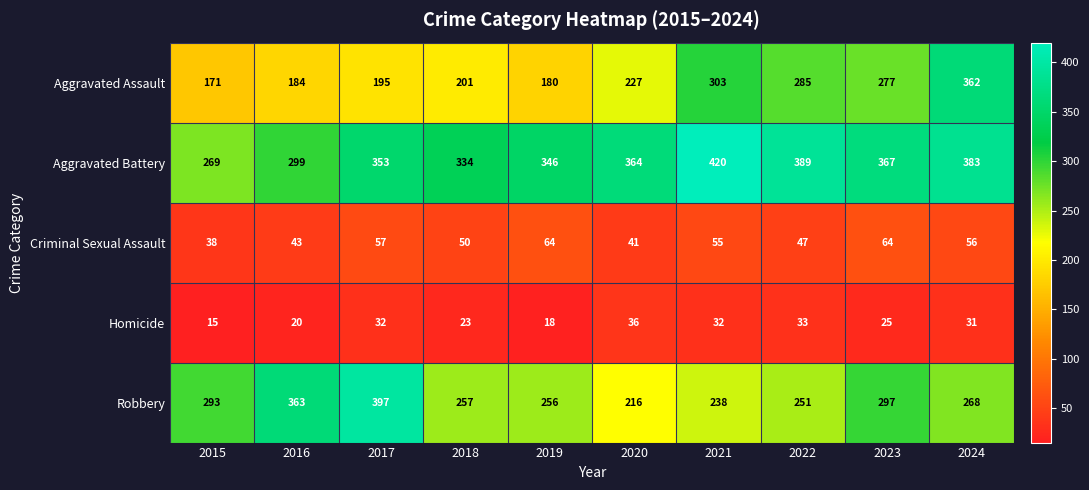

List the series in order of their peak value, lowest first.

Homicide, Criminal Sexual Assault, Aggravated Assault, Robbery, Aggravated Battery